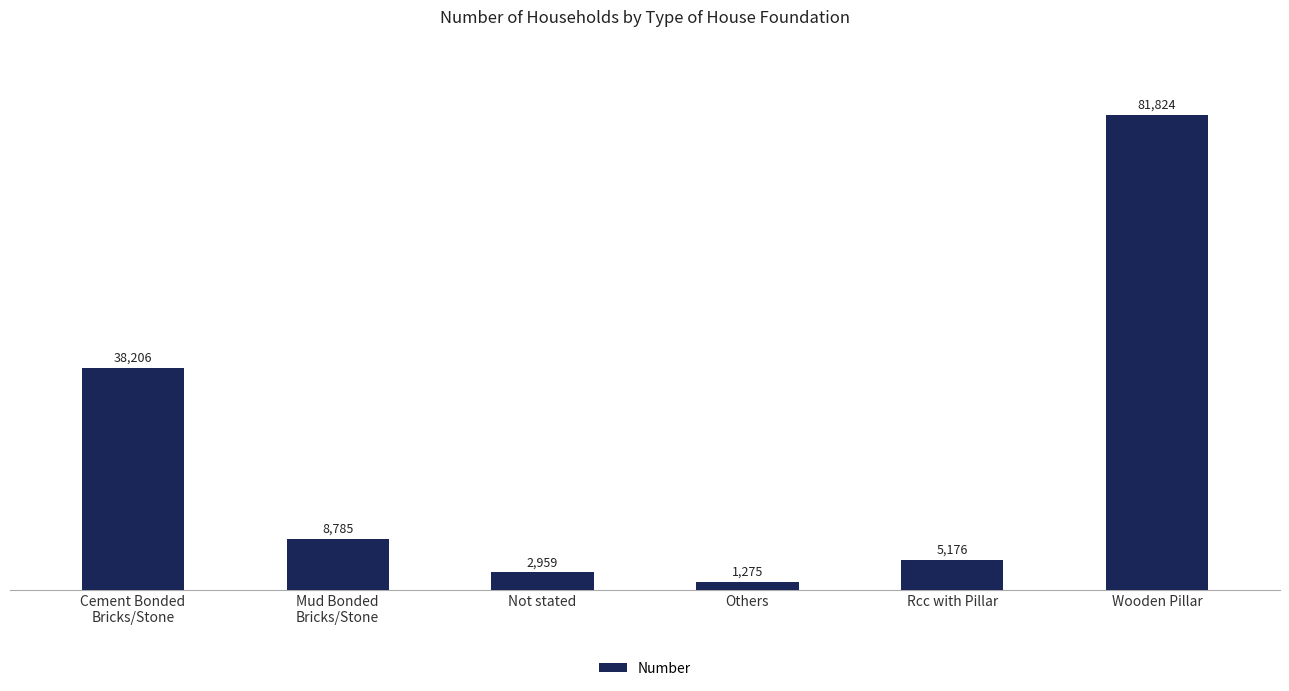

Rank the categories by value from highest to lowest.

Wooden Pillar, Cement Bonded
Bricks/Stone, Mud Bonded
Bricks/Stone, Rcc with Pillar, Not stated, Others